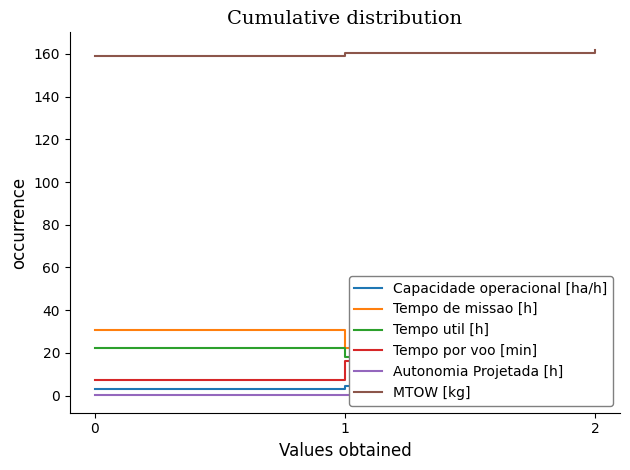

List the labels in order of Tempo util [h] value, largest first.

0, 2, 1